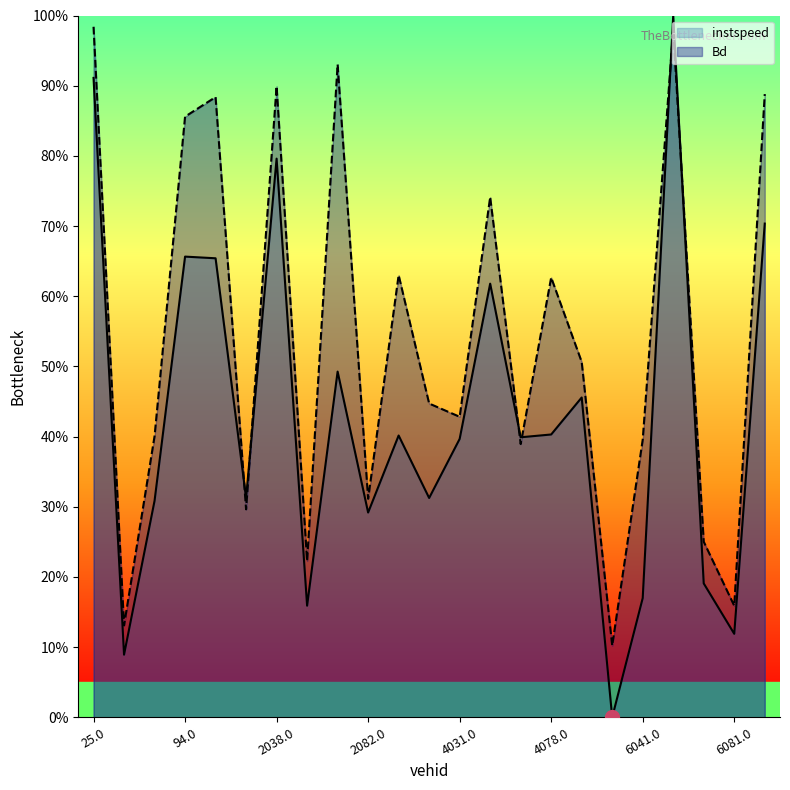

Which category has the lowest value across all series?

6034.0